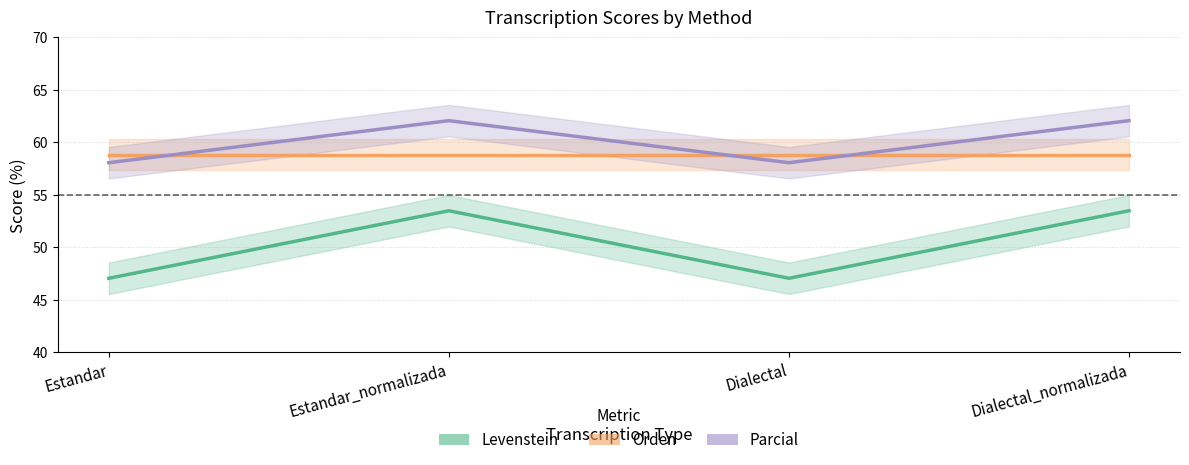

True or false: Parcial has a value of 58.1 at Dialectal.

True